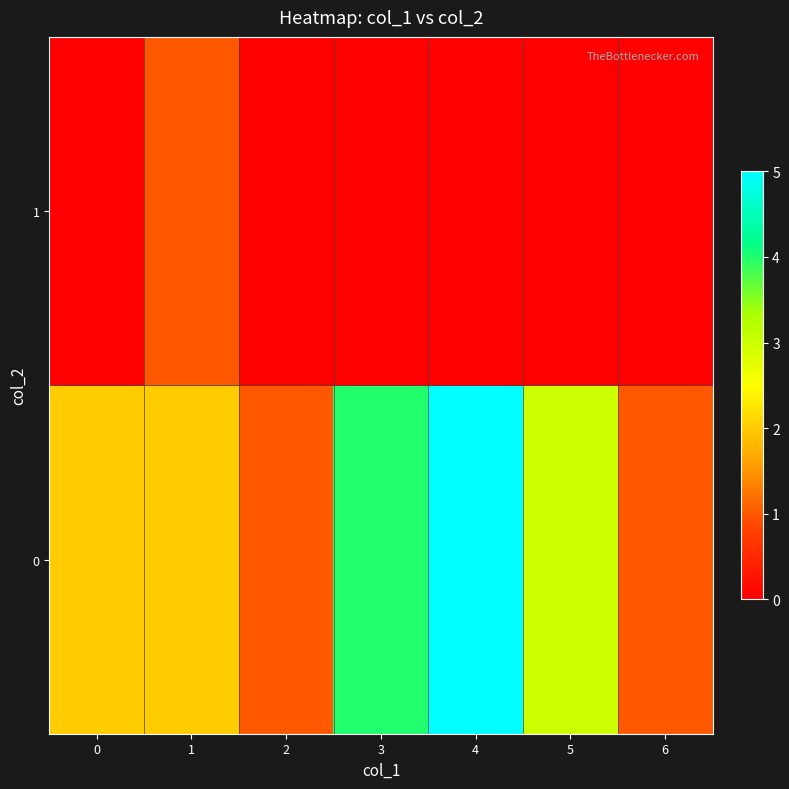

Reading left to right, what are all the values shown in this chart?

0: 0=2	1=2	2=1	3=4	4=5	5=3	6=1
1: 0=0	1=1	2=0	3=0	4=0	5=0	6=0